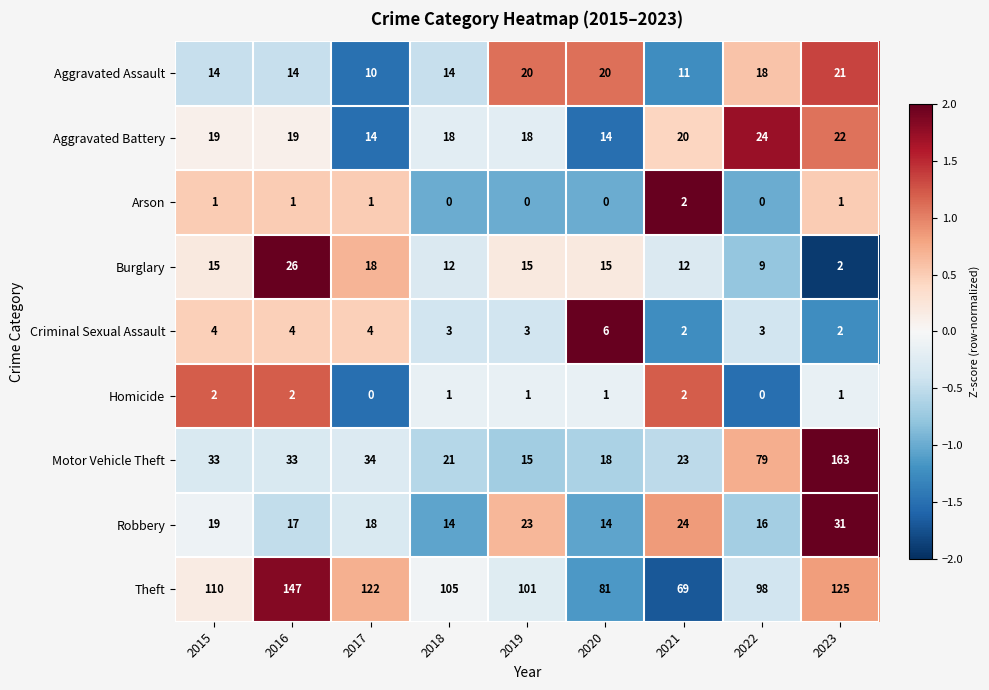

What is the total value across all series at 2022?

247